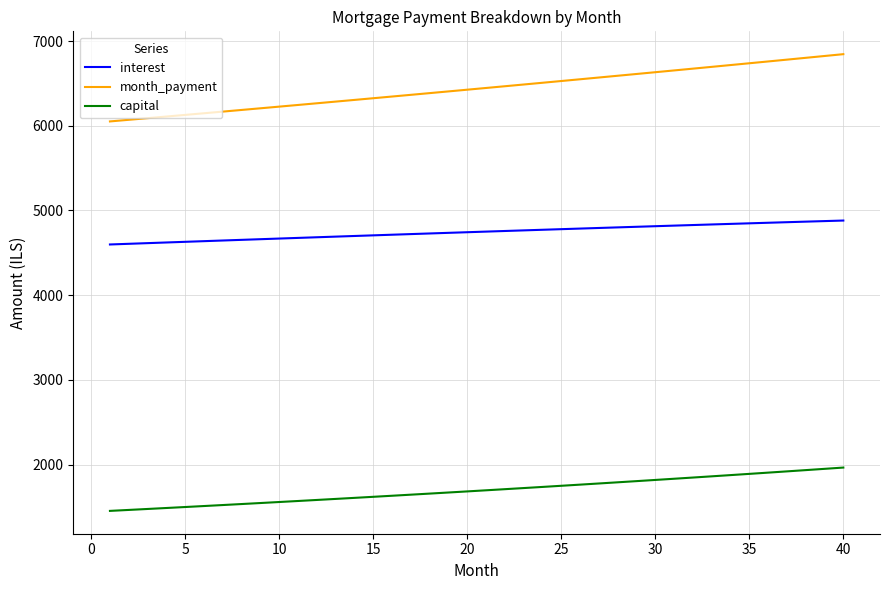

What is the minimum value for month_payment?

6050.5